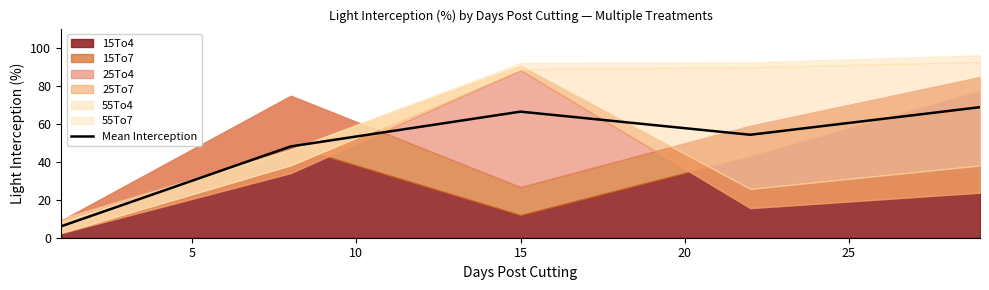

The chart shows a value of 42.2 at 20. True or false?

False